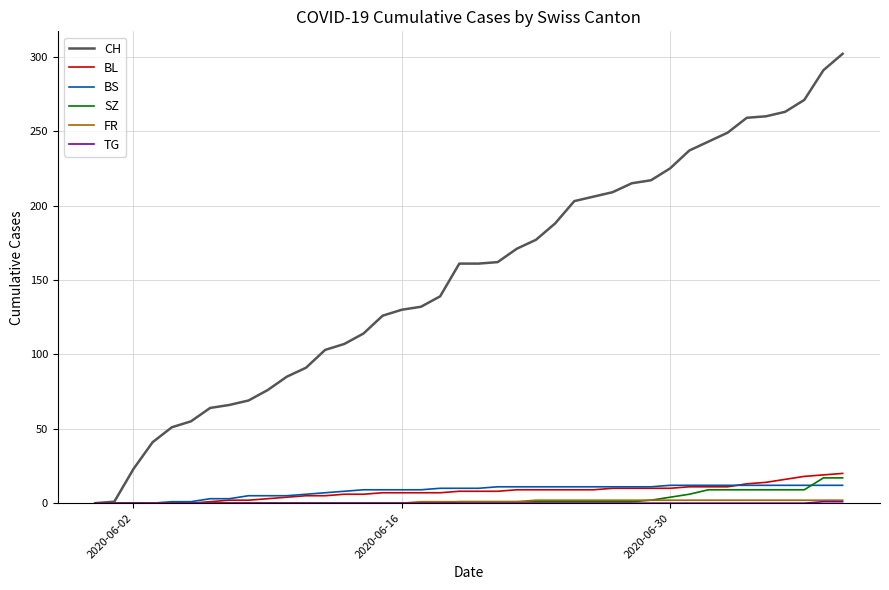

Which series has the largest range (max minus min)?

CH